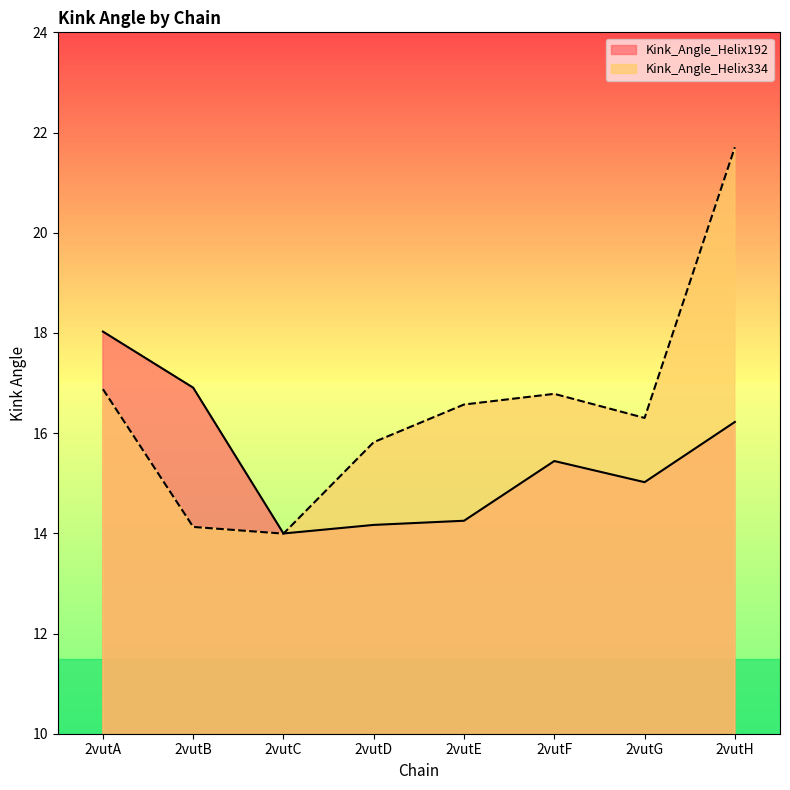

Between which two adjacent categories do Kink_Angle_Helix192 and Kink_Angle_Helix334 first intersect?

2vutC and 2vutD